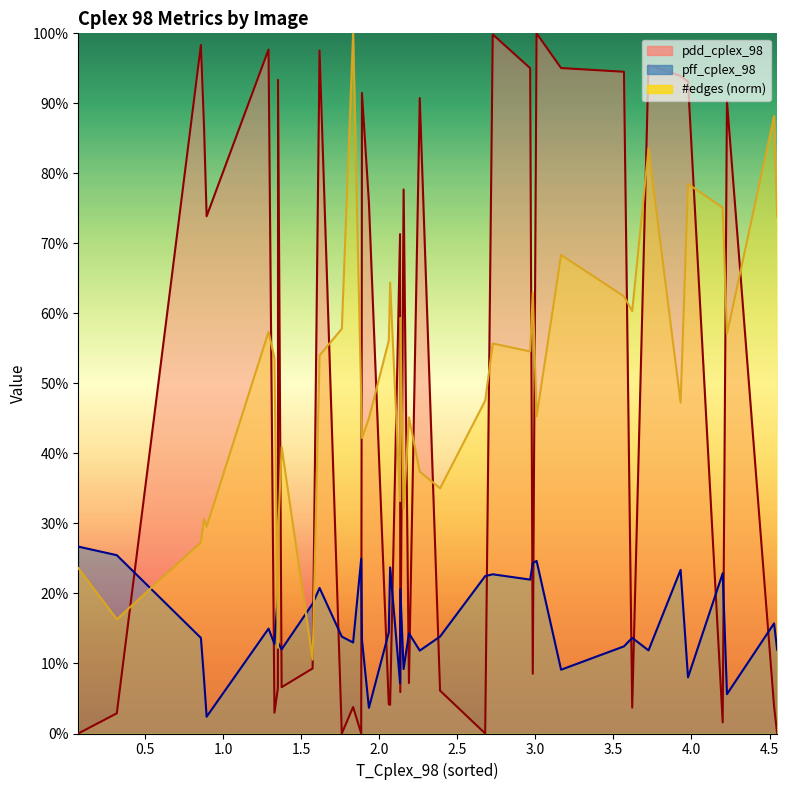

Rank the categories by pff_cplex_98 value from lowest to highest.

85, 13, 48, 80, 82, 19, 23, 78, 75, 14, 60, 93, 51, 37, 77, 12, 74, 81, 49, 28, 76, 79, 3, 26, 16, 64, 65, 40, 42, 41, 54, 35, 94, 57, 31, 1, 53, 50, 83, 84